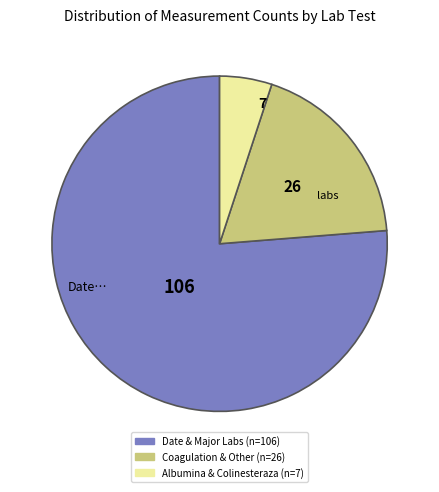

Is there any slice that represents more than half of the pie?

Yes